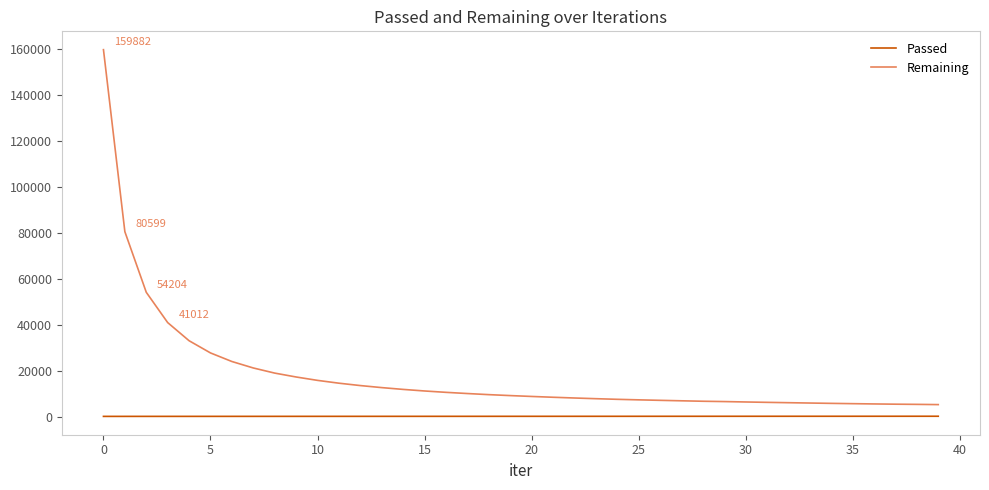

What is the smallest value displayed?

160